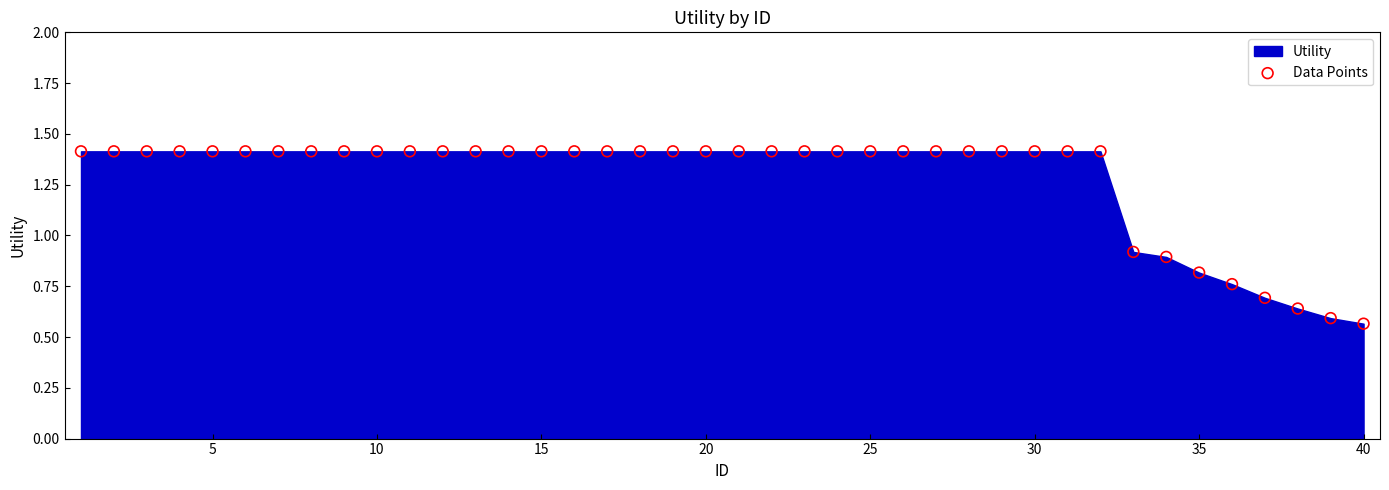

What is the range of X values (max minus min)?

39.0